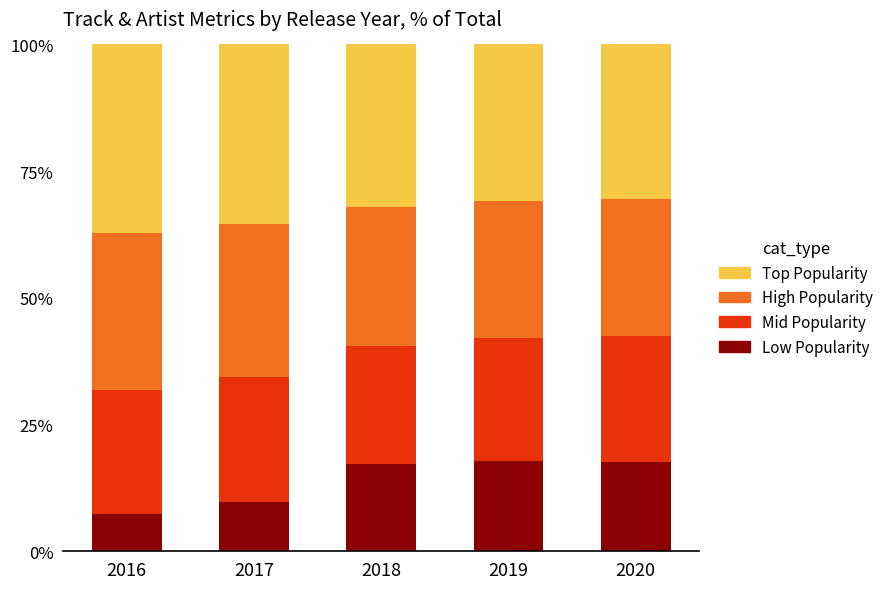

Are the bars horizontal?

No